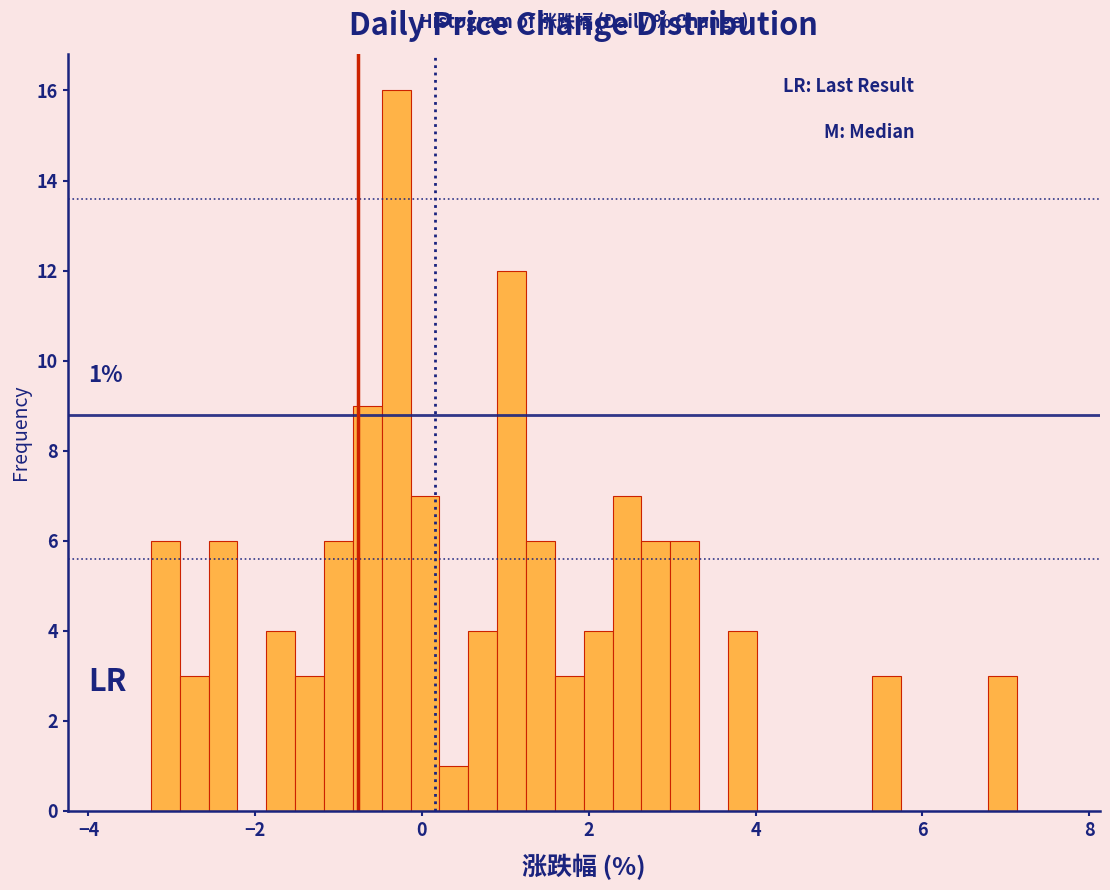

Read against the x-axis, roughly where is the centre of the tallest bar?

-0.4